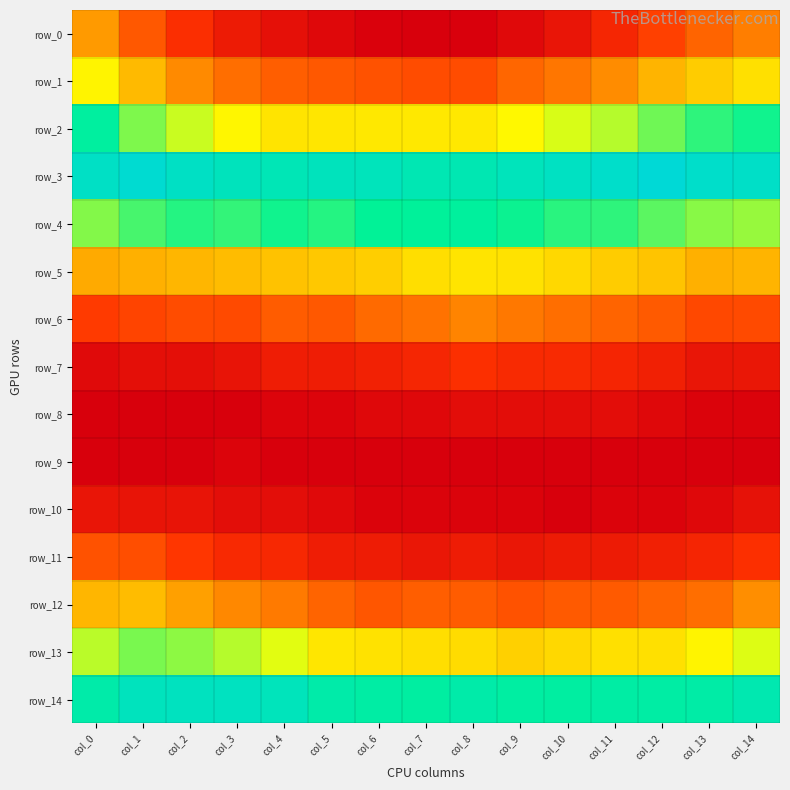

What is the spread (max minus min) of values at col_12?

0.1